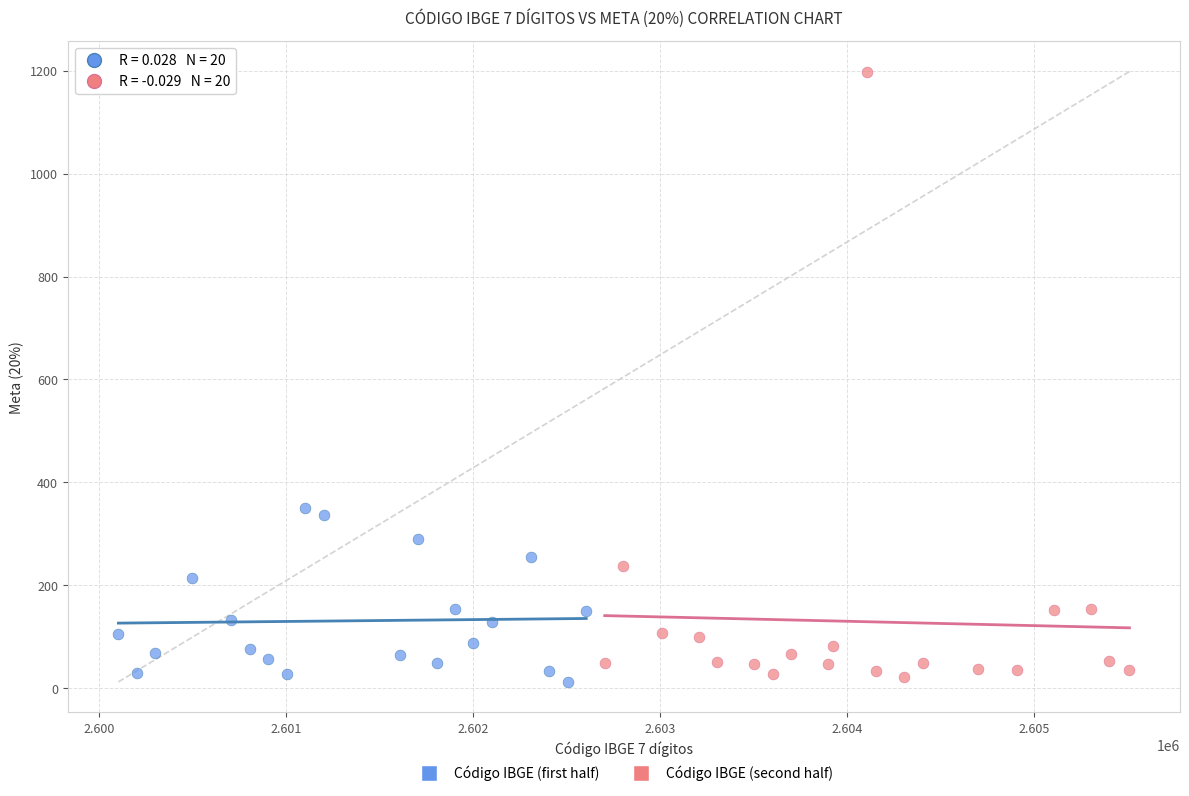

Which series has the widest spread of Y values?

Código IBGE (second half)